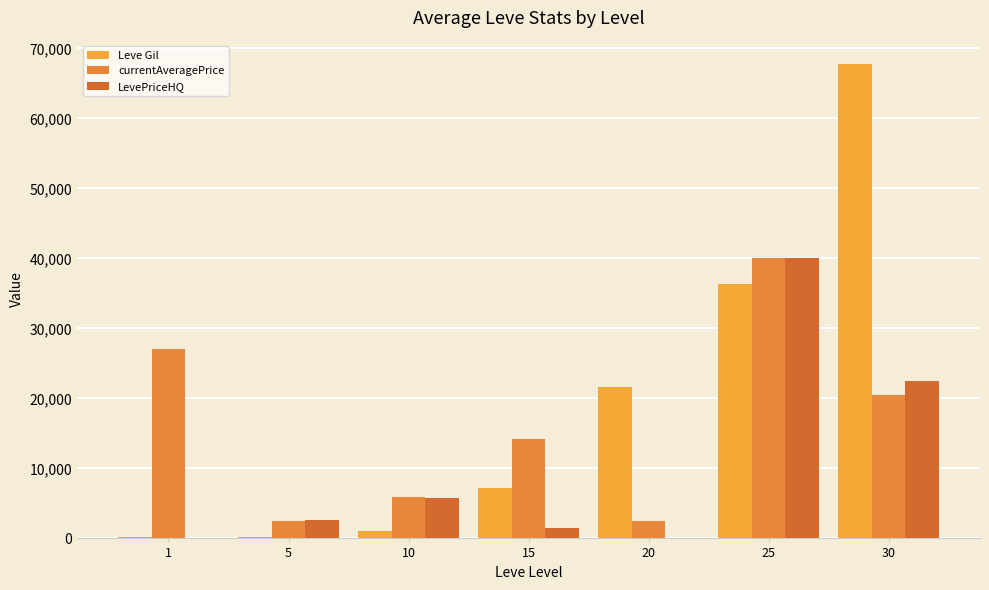

Count the number of categories in the chart.

7